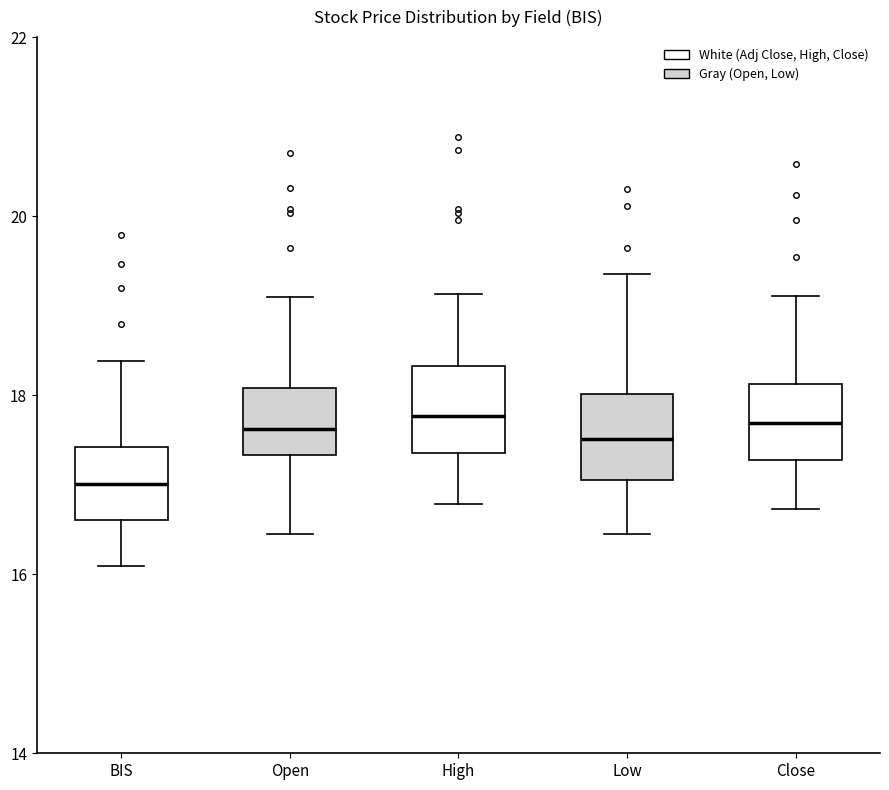

Which box has the lowest median line?

BIS